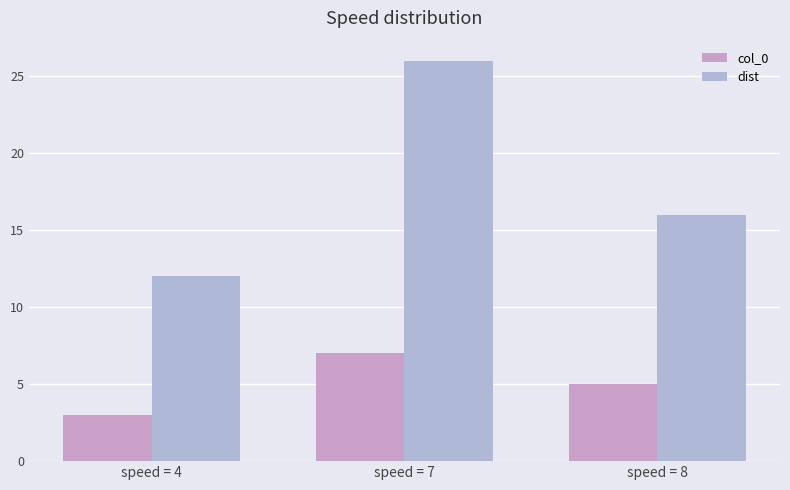

What is the value of the dist bar at the 3rd from the left?

16